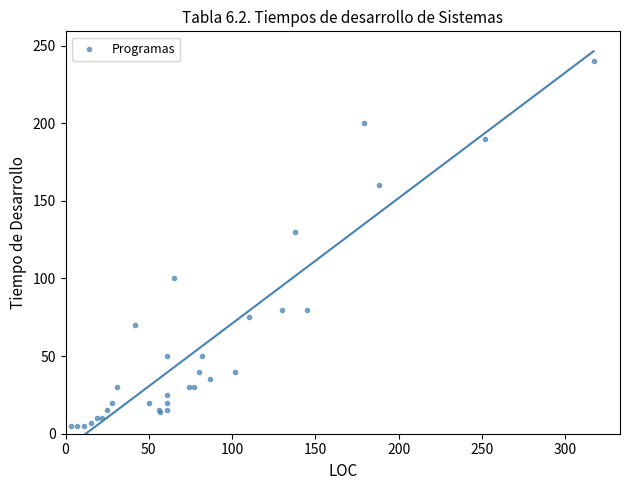

What Y value in the scatter plot is closest to 122?

130